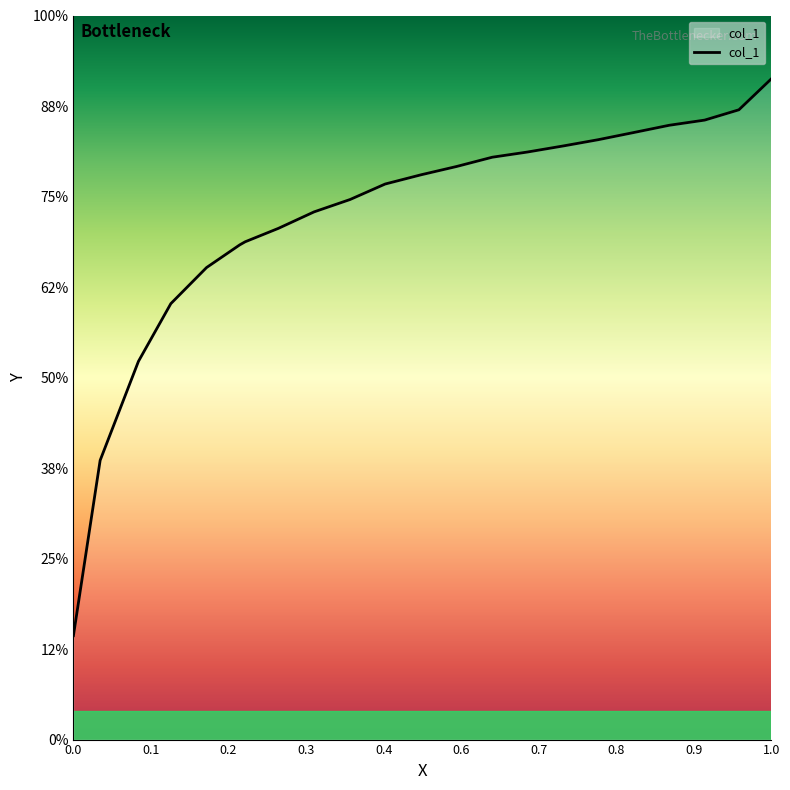

Between 0.4021 and 0.9505, which is larger?

0.9505